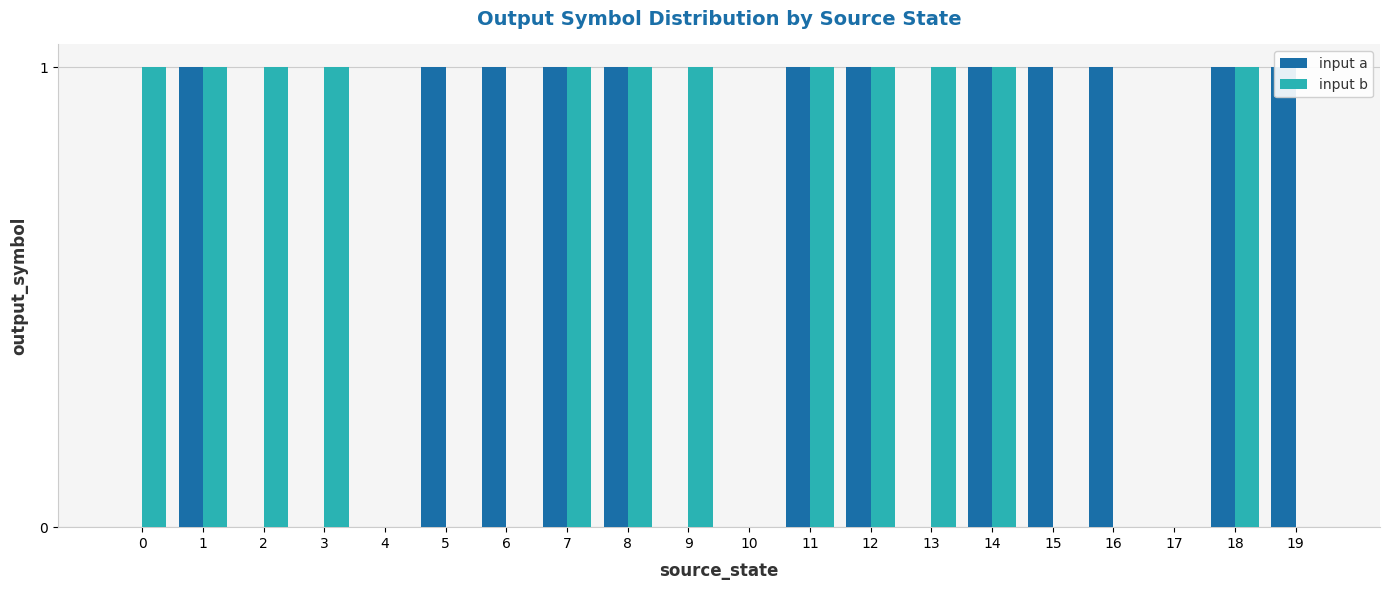

What is the sum of the input b values at 9 and 17?

1